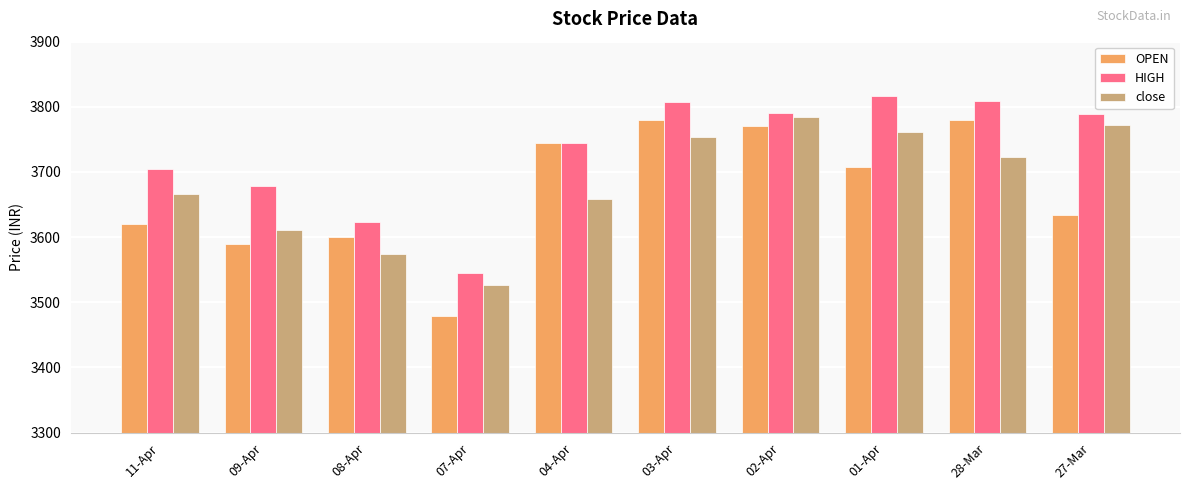

At how many categories does at least one series exceed 3520?

10